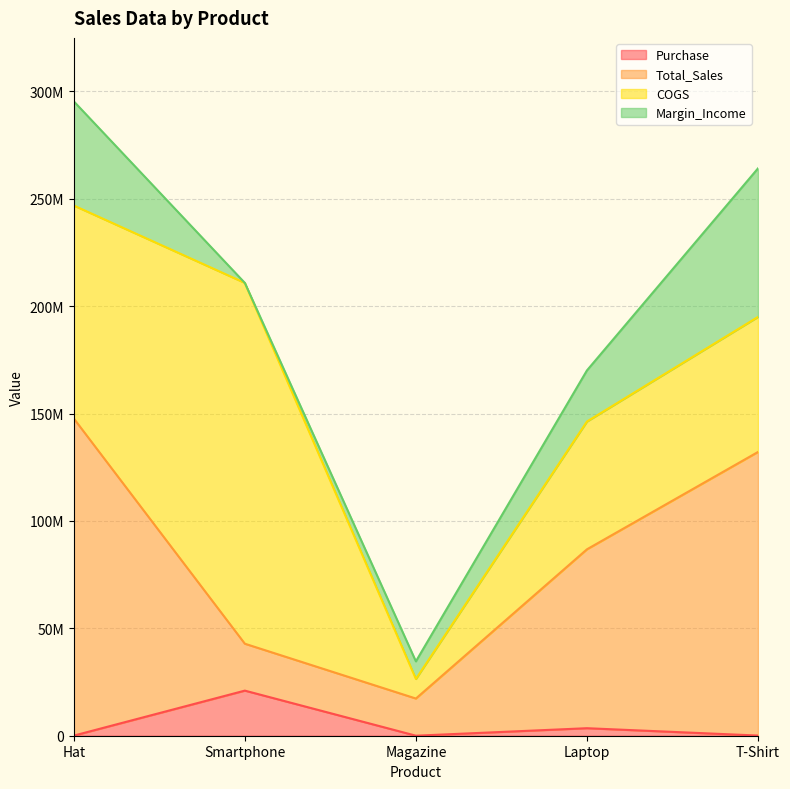

What is the difference between the maximum and minimum values in the Purchase series?

20988000